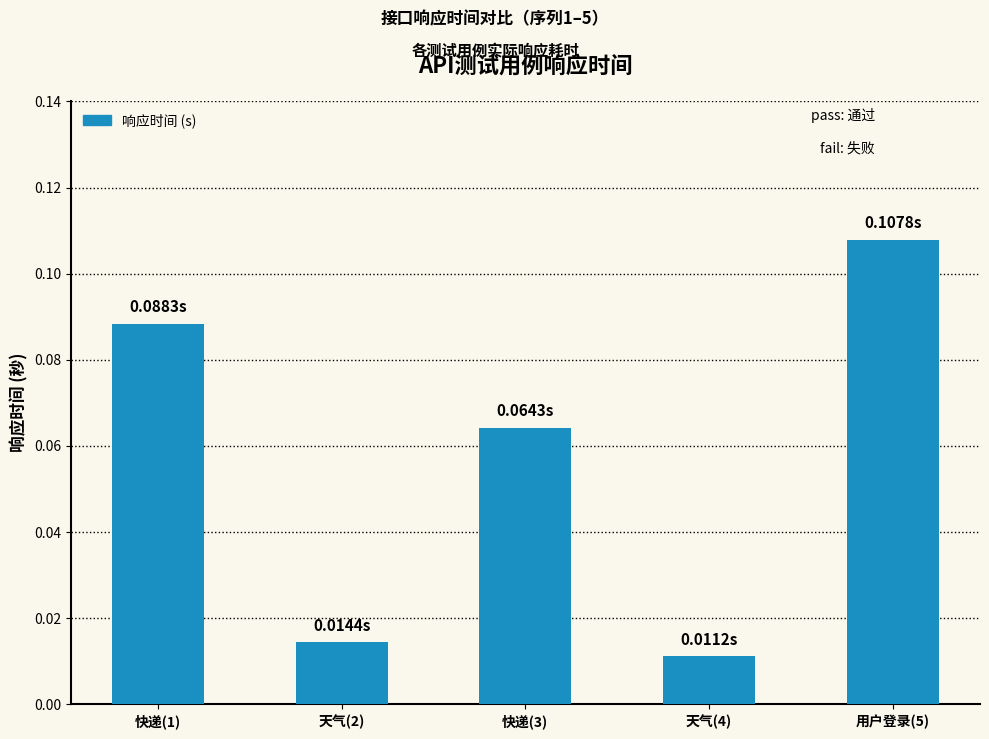

What position from the right is 用户登录(5)?

1